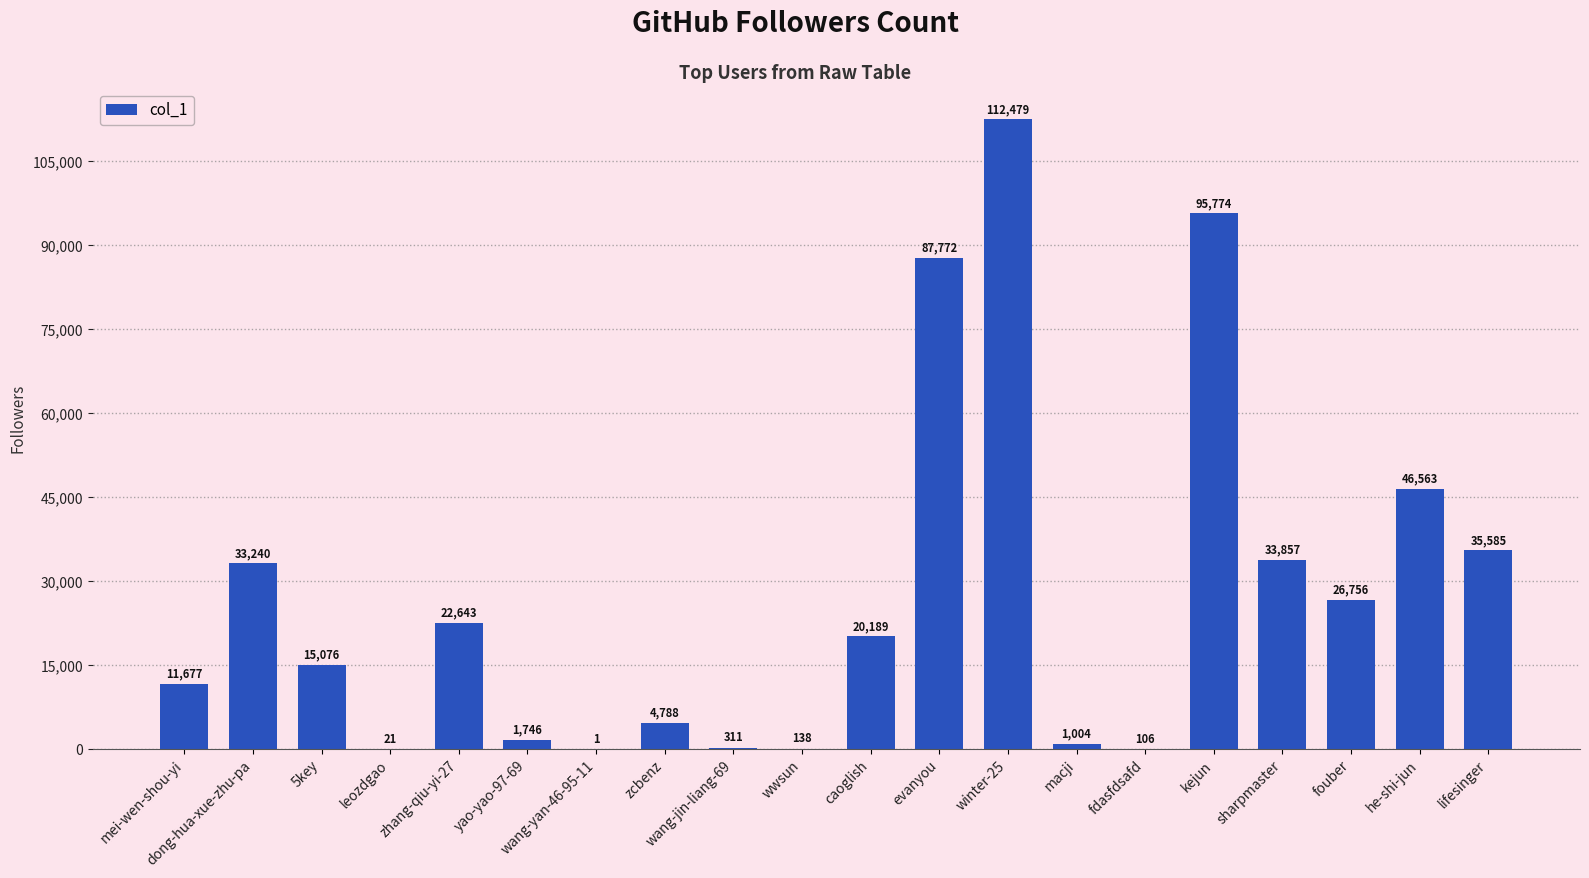

What is the greatest value displayed?

112479